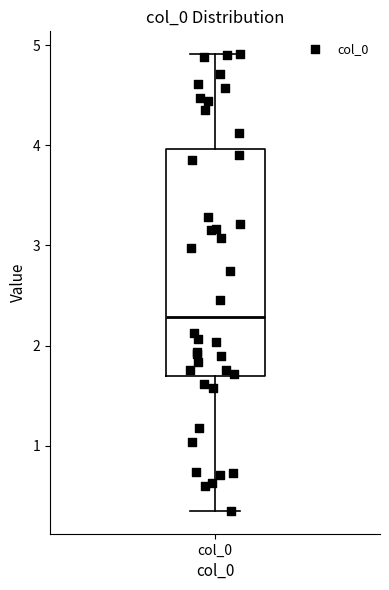

Where is the upper edge of the box for col_0 on the y-axis? The values are not printed on the chart, so give them approximately, as read against the axis.

4.0